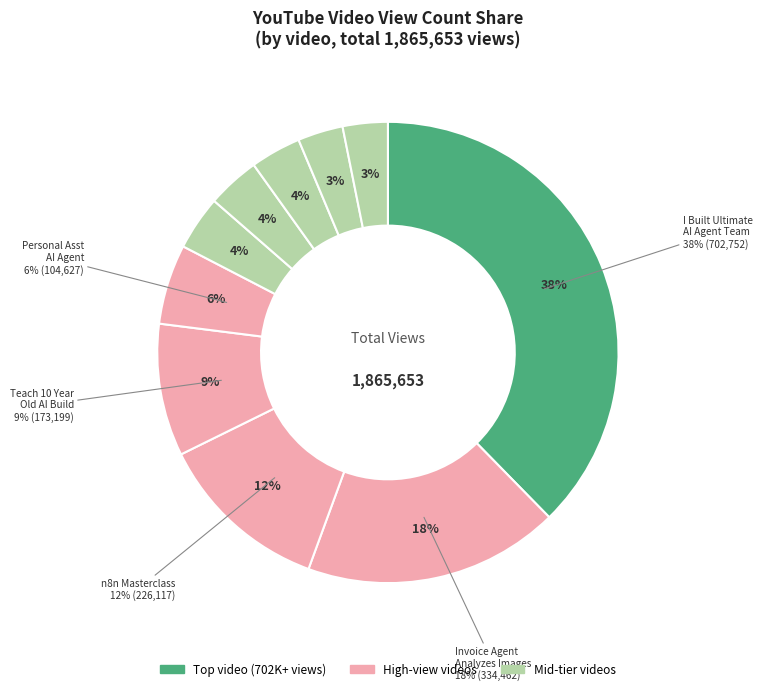

True or false: Personal Assistant
AI Agent in n8n accounts for 6% of the total.

True